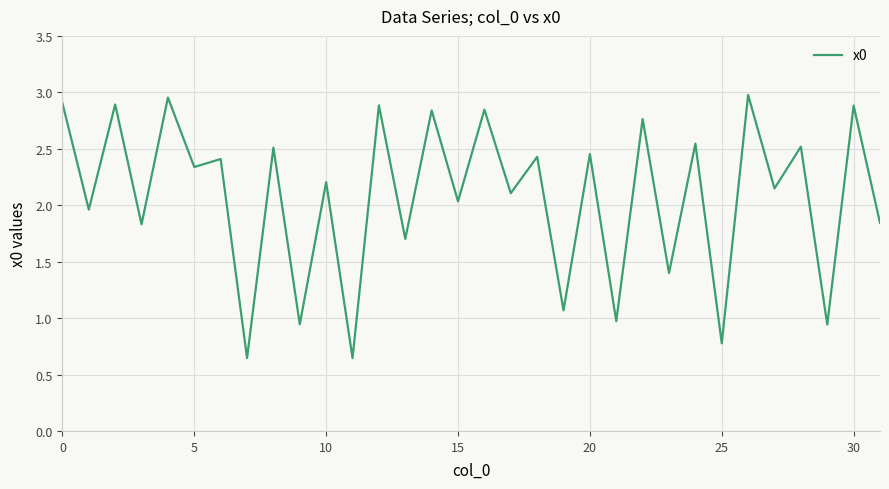

Is this an area chart (filled region under the line)?

No